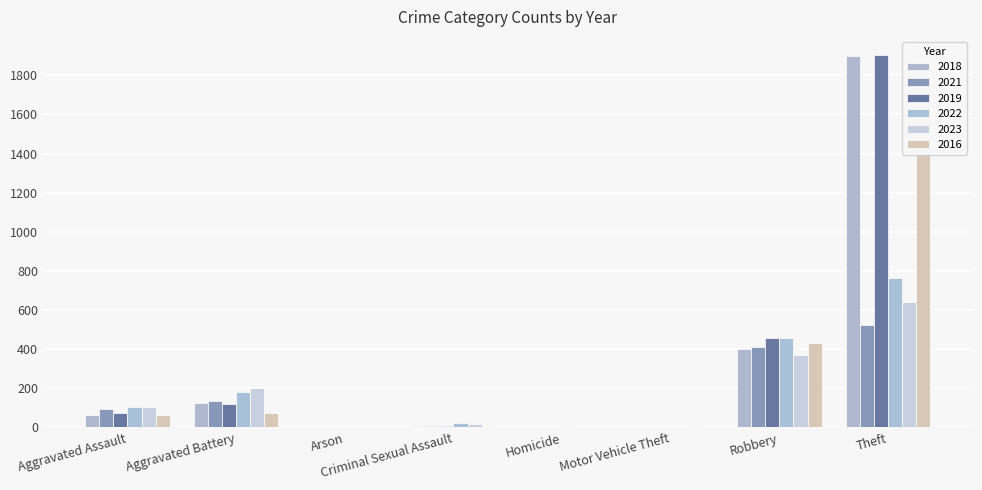

Count the number of data series in this chart.

6